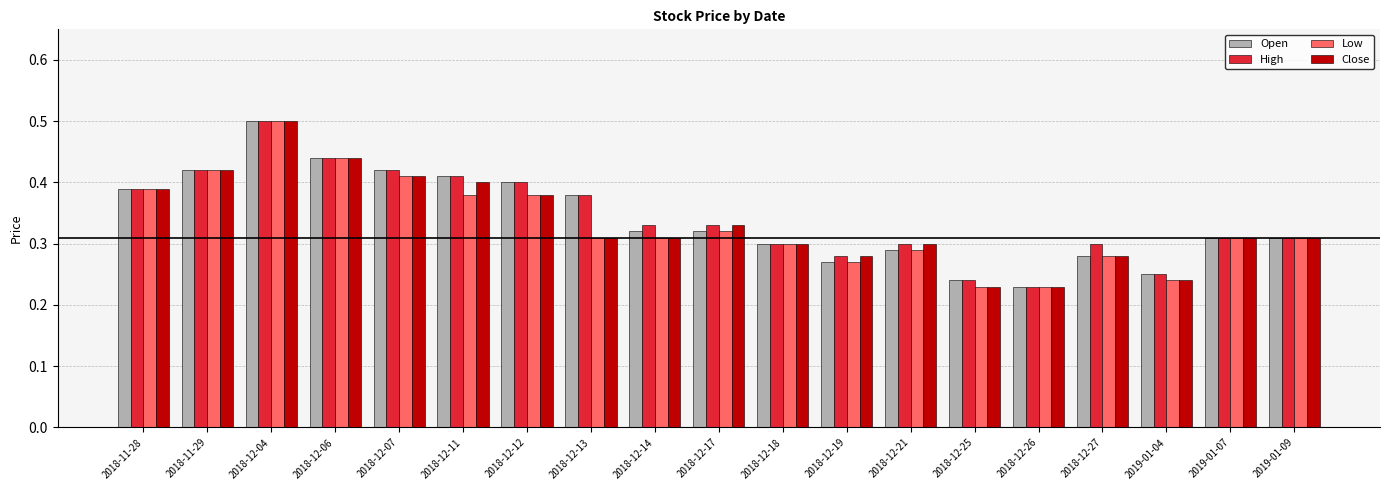

What is the sum of all Low values?

6.3